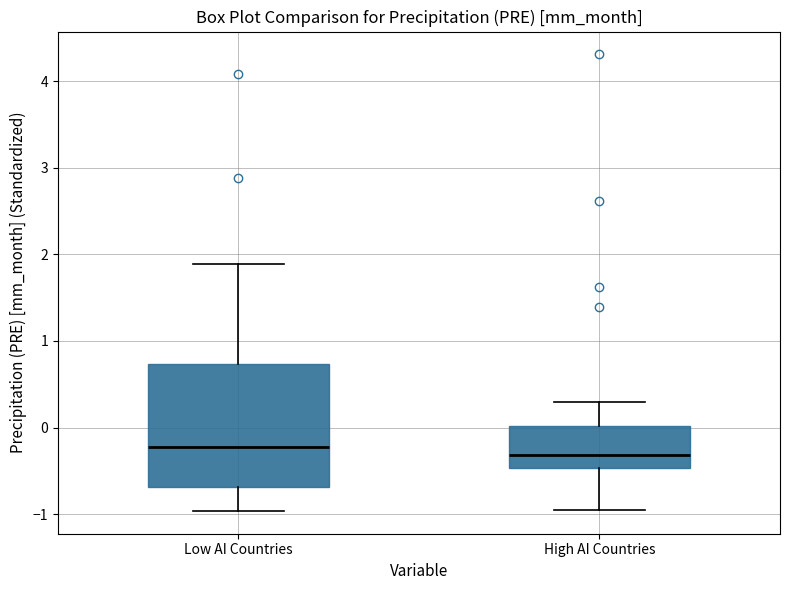

Reading left to right, read every box against the y-axis: the position of its median line, the range the box covers, and the ends of its whiskers. The values are not printed on the chart, so give them approximately, as read against the axis.

Low AI Countries: median -0.2, box -0.7 to 0.7, whiskers -1.0 to 1.9
High AI Countries: median -0.3, box -0.5 to 0.0, whiskers -1.0 to 0.3